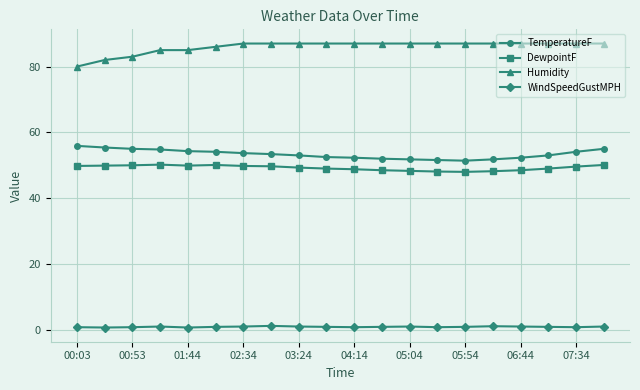

At how many categories does at least one series exceed 84?

17